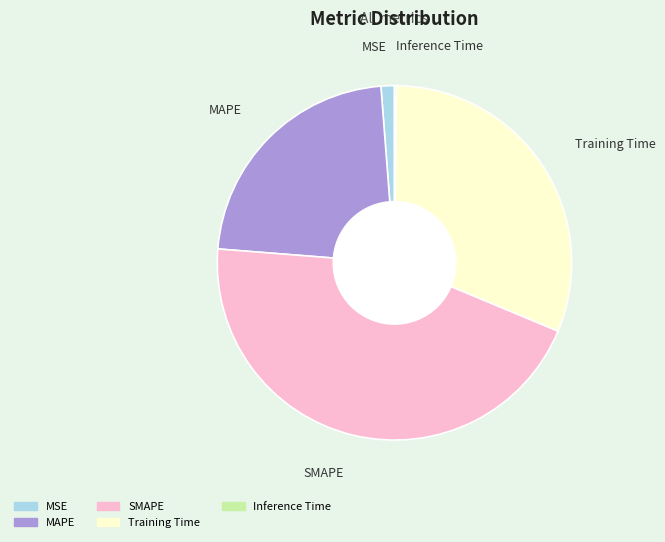

Which category has the biggest portion of the pie?

SMAPE